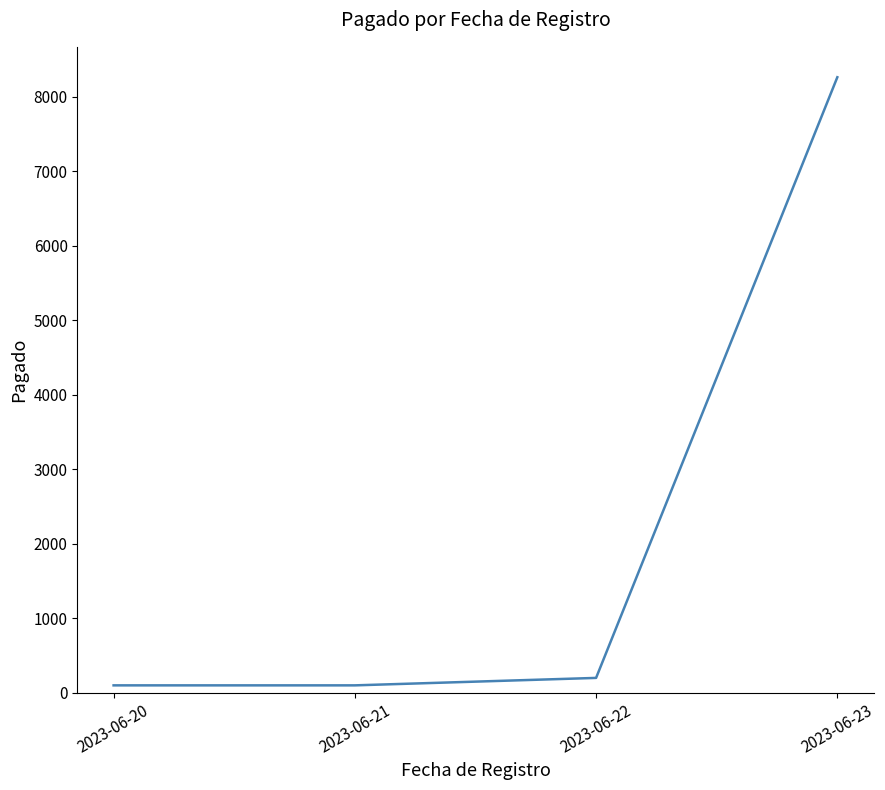

Reading left to right, extract all data points from this chart.

2023-06-20=100	2023-06-21=100	2023-06-22=200	2023-06-23=8260